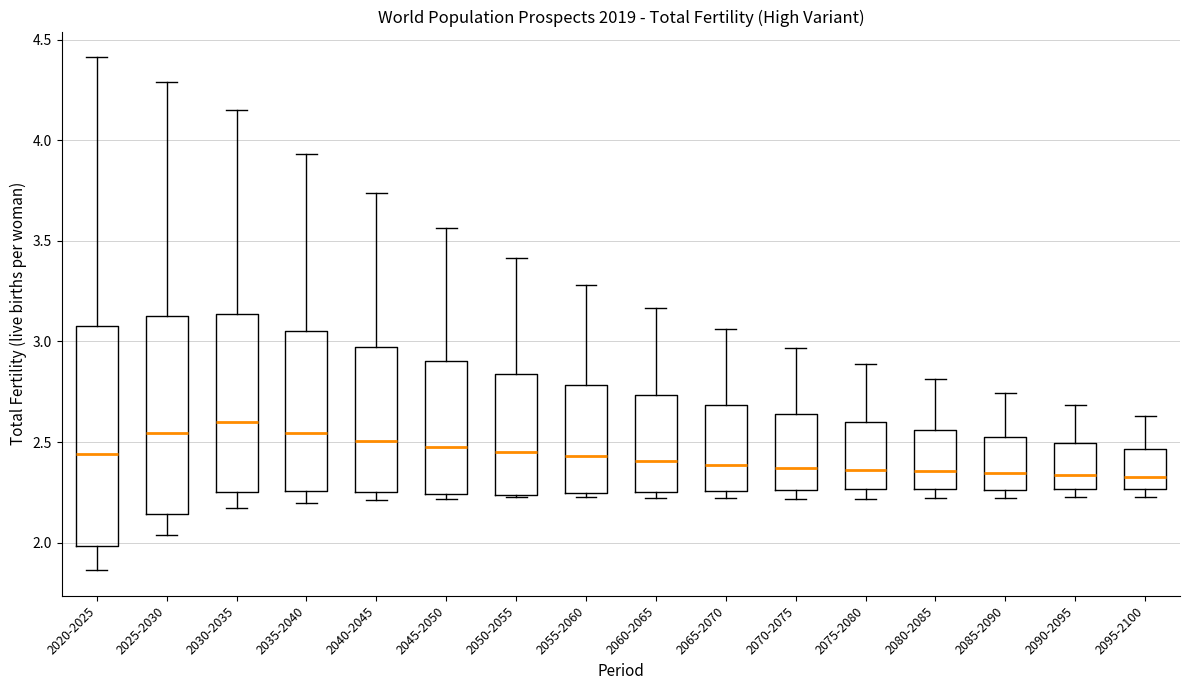

Reading left to right, read every box against the y-axis: the position of its median line, the range the box covers, and the ends of its whiskers. The values are not printed on the chart, so give them approximately, as read against the axis.

2020-2025: median 2.45, box 2.00 to 3.10, whiskers 1.85 to 4.40
2025-2030: median 2.55, box 2.15 to 3.15, whiskers 2.05 to 4.30
2030-2035: median 2.60, box 2.25 to 3.15, whiskers 2.15 to 4.15
2035-2040: median 2.55, box 2.25 to 3.05, whiskers 2.20 to 3.95
2040-2045: median 2.50, box 2.25 to 2.95, whiskers 2.20 to 3.75
2045-2050: median 2.45, box 2.25 to 2.90, whiskers 2.20 to 3.55
2050-2055: median 2.45, box 2.25 to 2.85, whiskers 2.25 to 3.40
2055-2060: median 2.45, box 2.25 to 2.80, whiskers 2.25 (just below the box's lower edge) to 3.30
2060-2065: median 2.40, box 2.25 to 2.75, whiskers 2.20 to 3.15
2065-2070: median 2.40, box 2.25 to 2.70, whiskers 2.20 to 3.05
2070-2075: median 2.35, box 2.25 to 2.65, whiskers 2.20 to 2.95
2075-2080: median 2.35, box 2.25 to 2.60, whiskers 2.20 to 2.90
2080-2085: median 2.35, box 2.25 to 2.55, whiskers 2.20 to 2.80
2085-2090: median 2.35, box 2.25 to 2.55, whiskers 2.20 to 2.75
2090-2095: median 2.35, box 2.25 to 2.50, whiskers 2.20 to 2.70
2095-2100: median 2.35, box 2.25 to 2.45, whiskers 2.25 (just below the box's lower edge) to 2.65